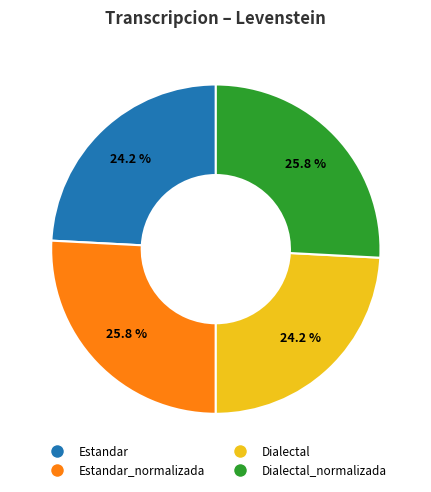

Does any single category account for the majority?

No